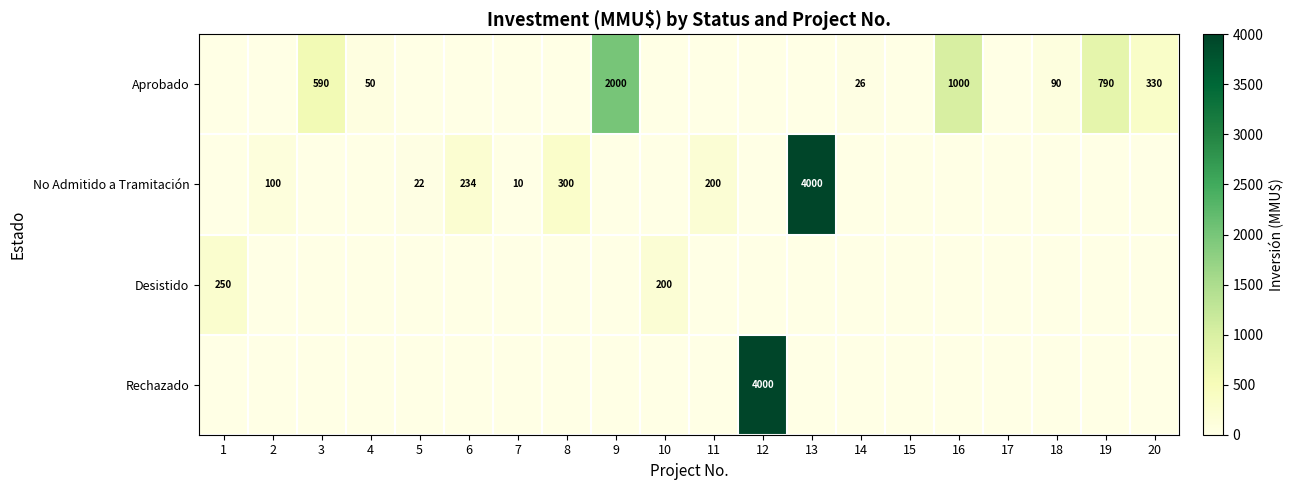

At which category does the chart reach its minimum across all series?

1